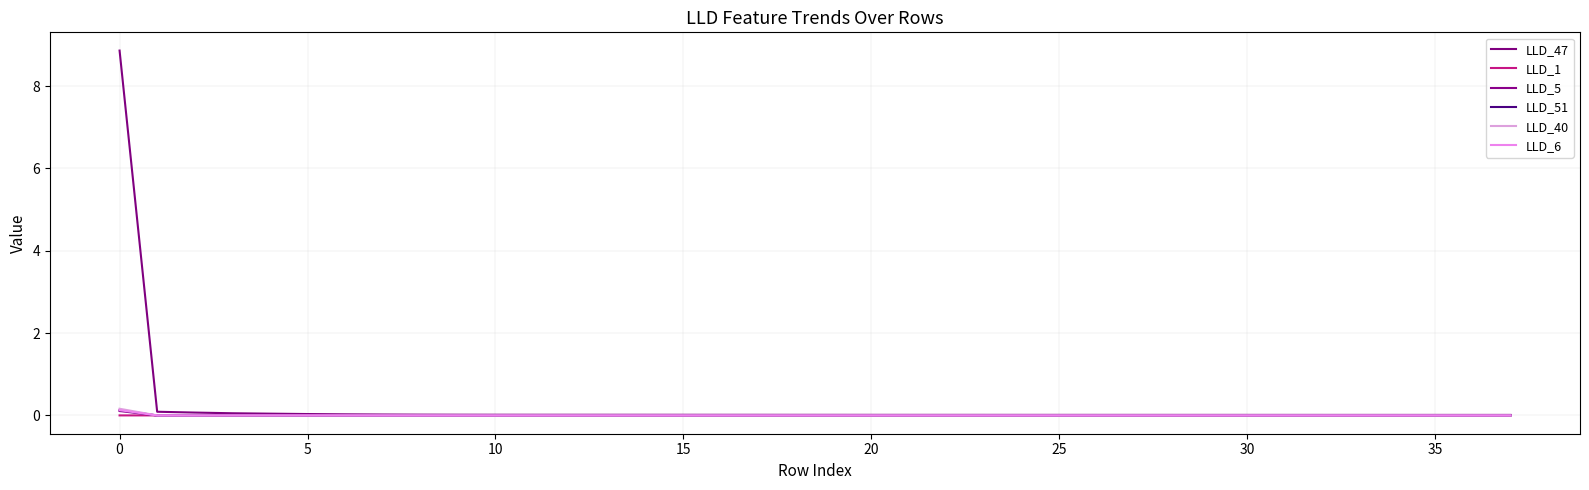

How many lines are shown in the chart?

6